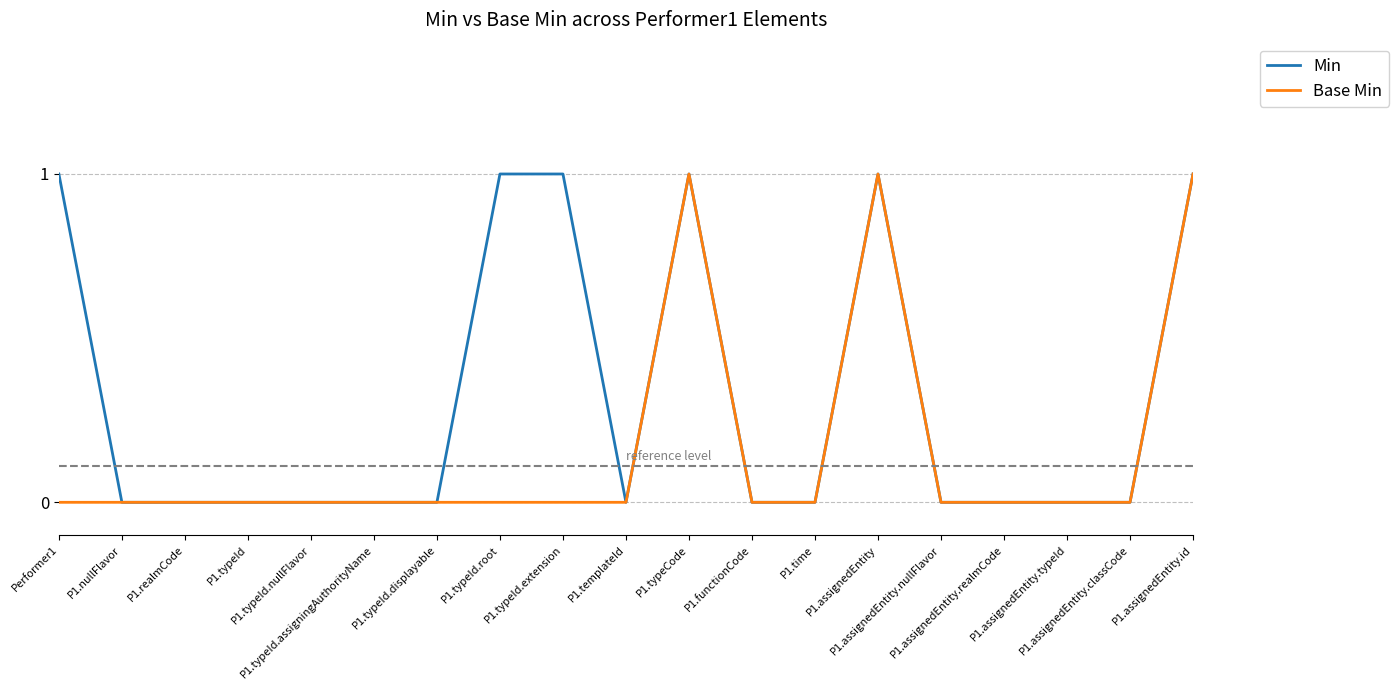

How many lines are shown in the chart?

2